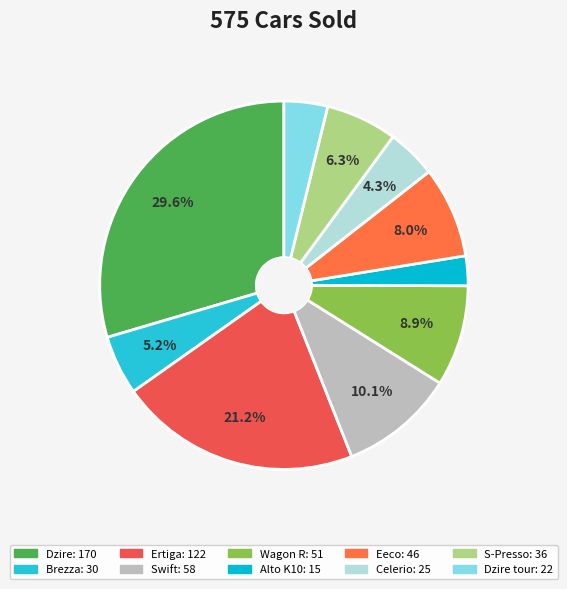

How many segments does this pie chart have?

10